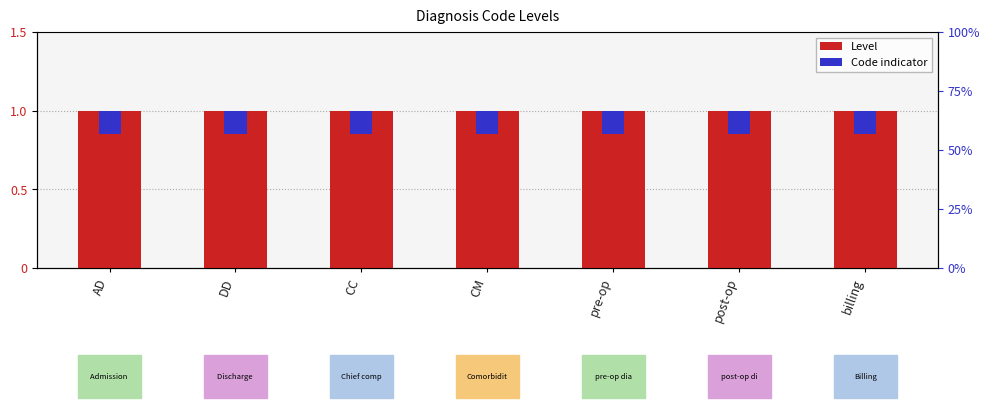

At DD, list the series in order from smallest to largest.

Code indicator, Level